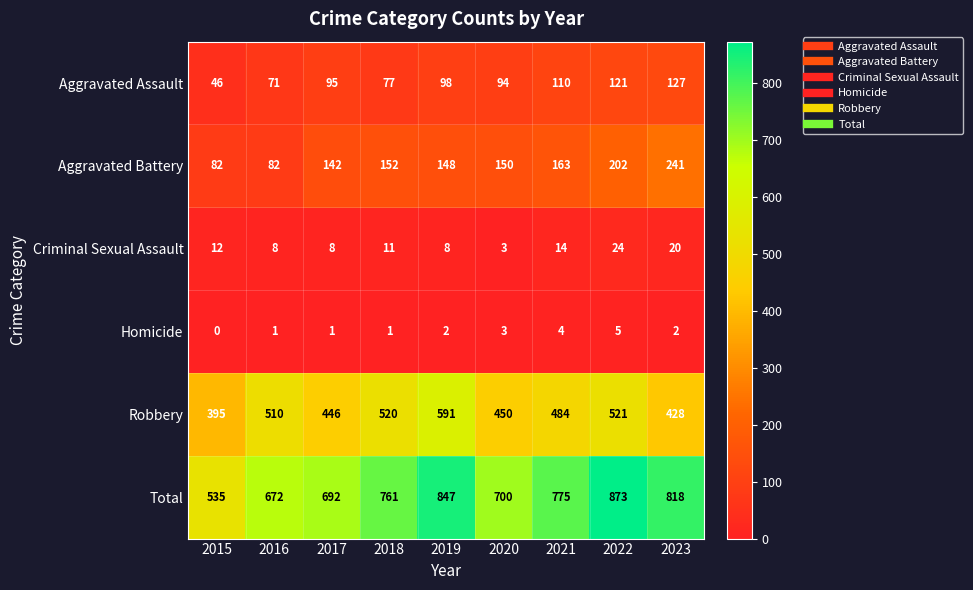

What is the sum of all Total values?

6673